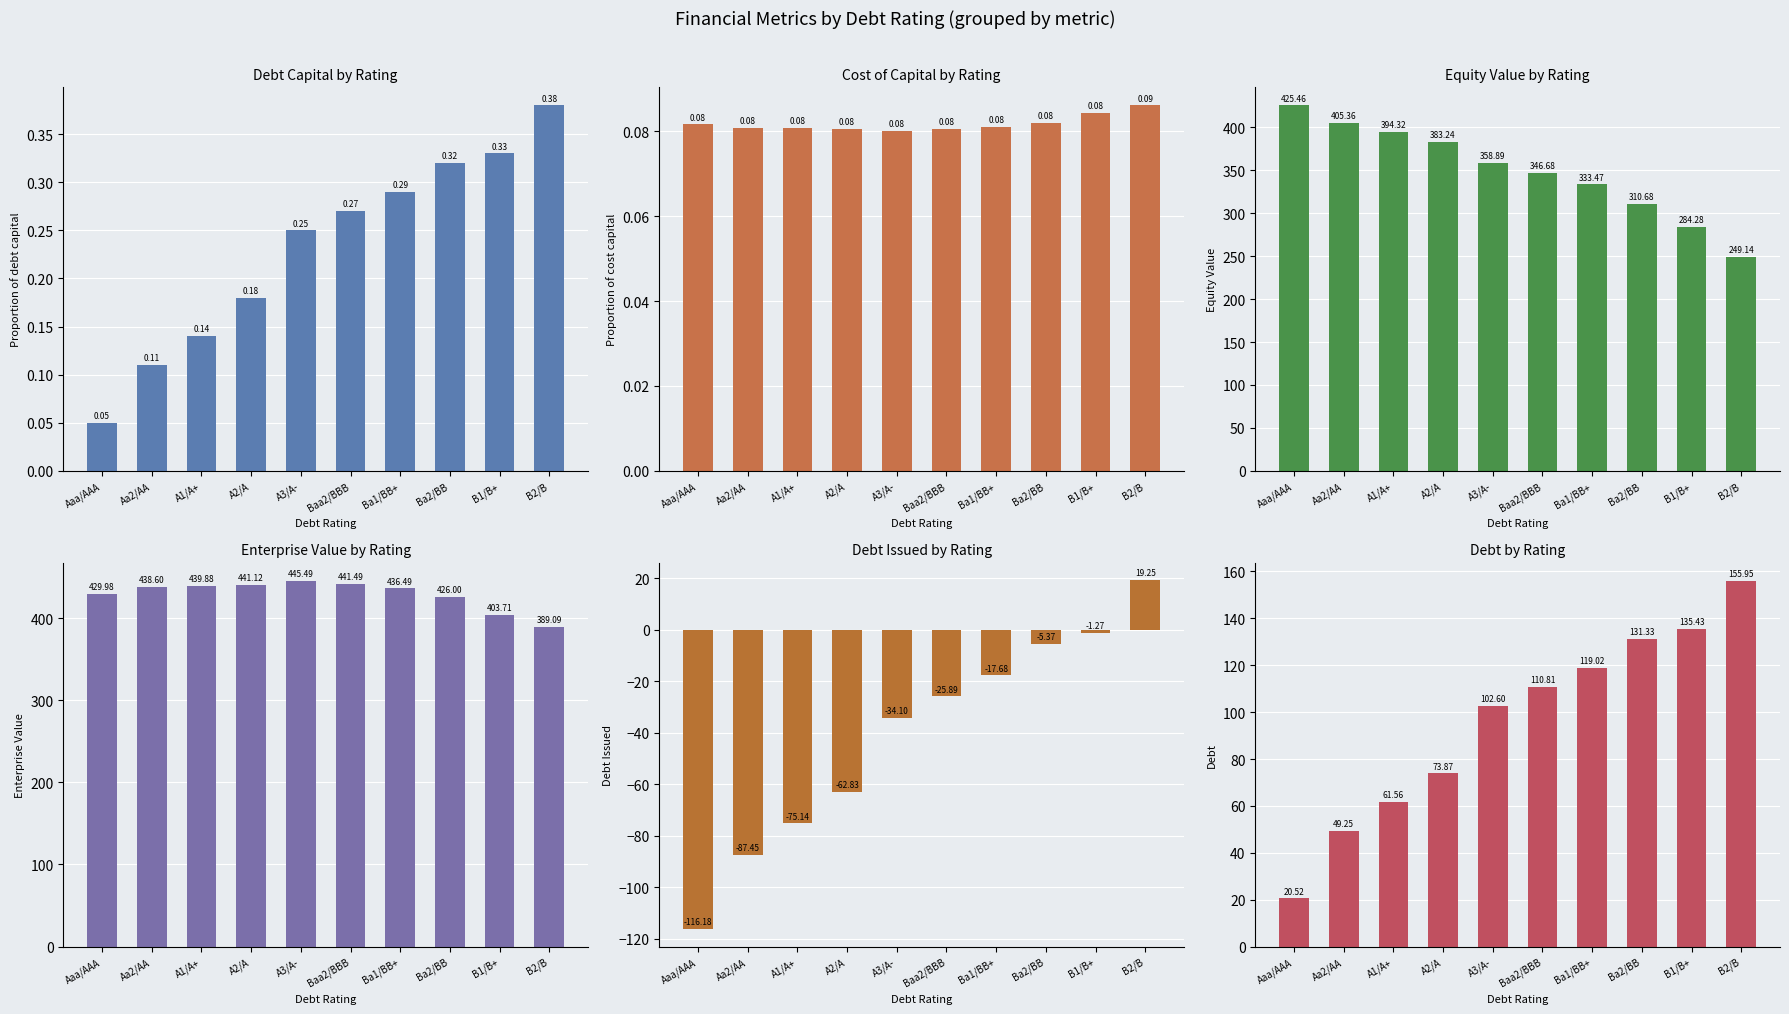

Which label corresponds to the smallest value in the chart?

Aaa/AAA